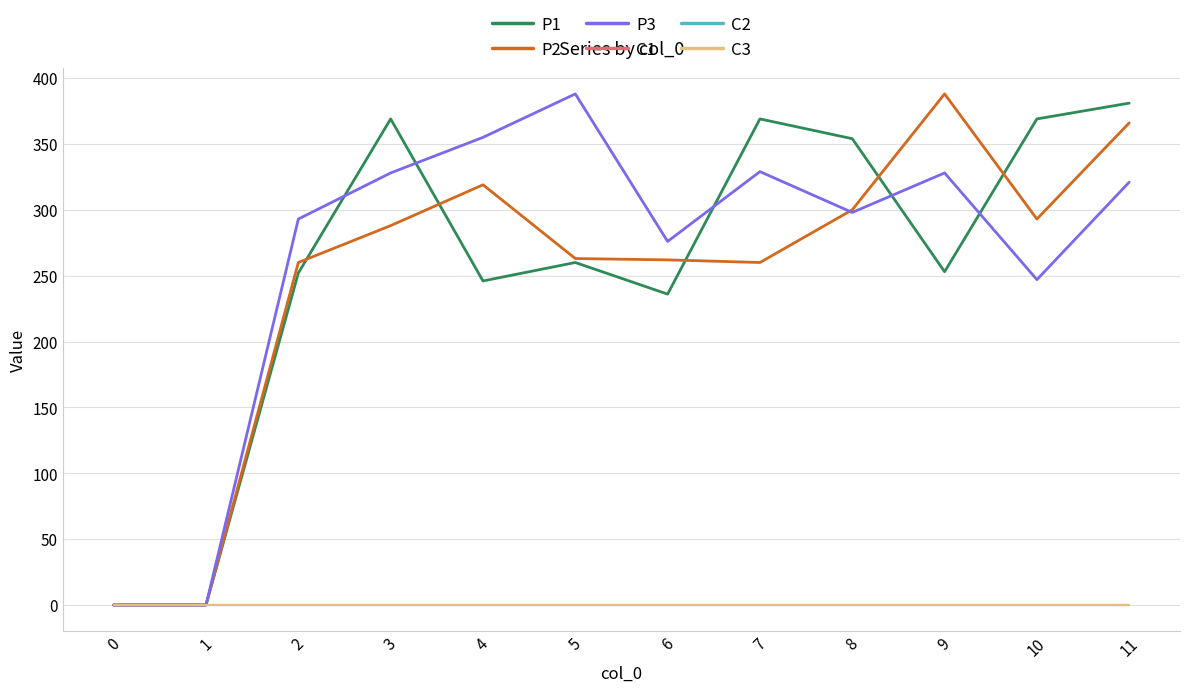

Does the chart have visible grid lines?

Yes